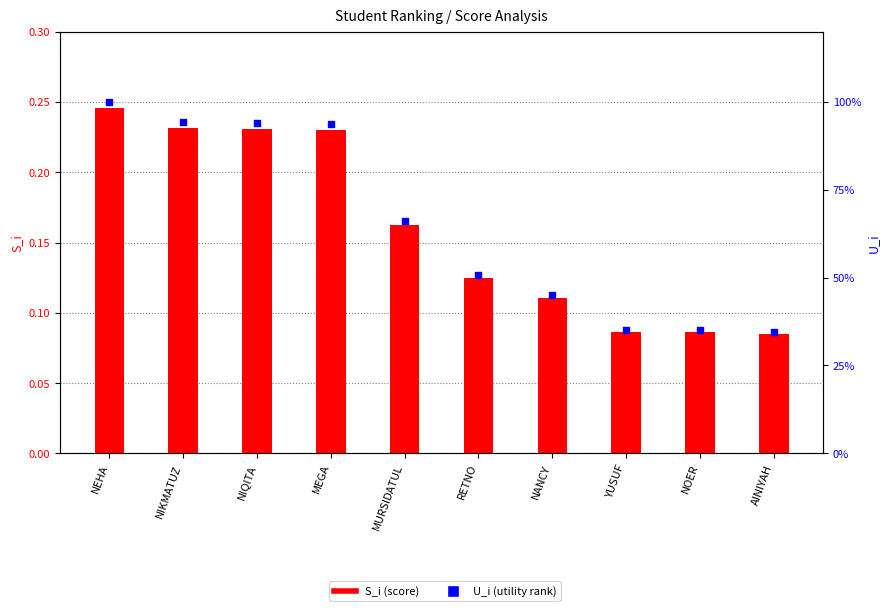

What is the total value across all series at MEGA?

1.2